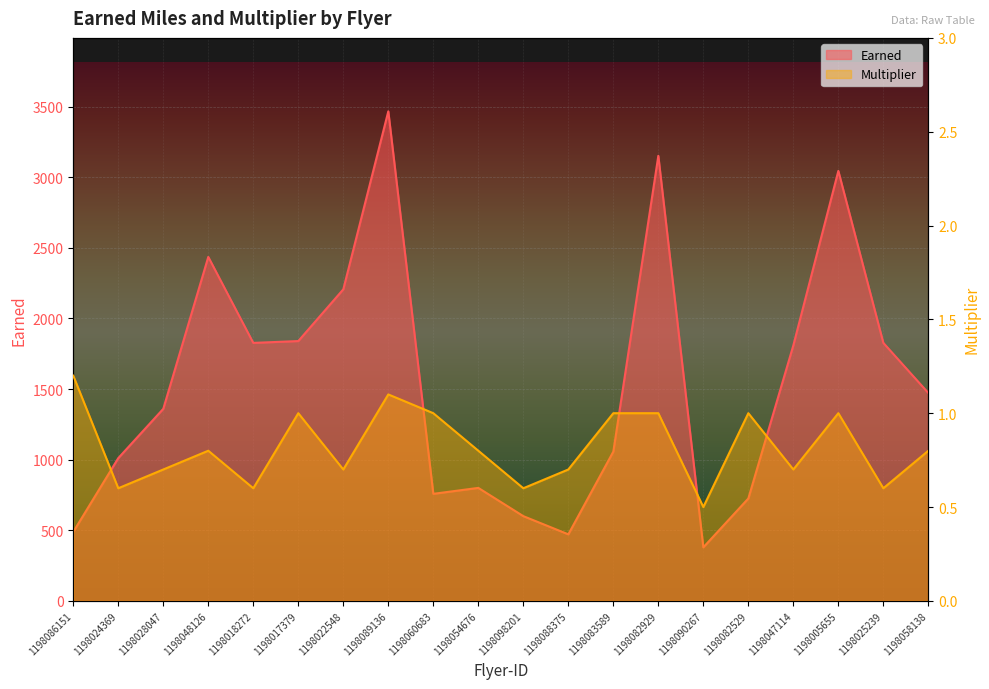

What are all the series names shown in the legend?

Earned, Multiplier